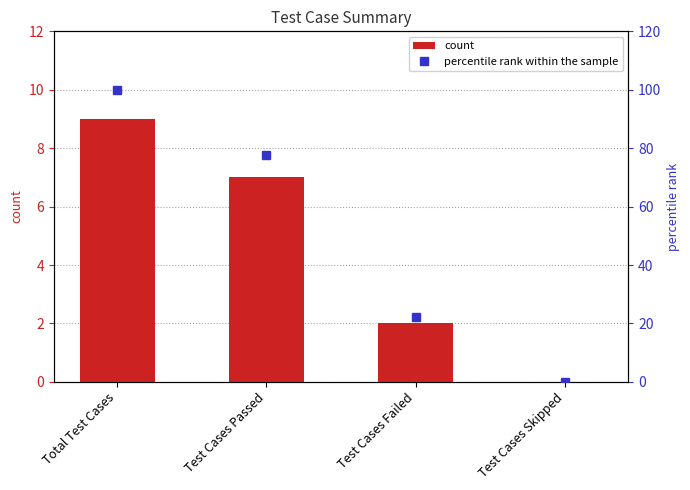

Rank the series at Test Cases Failed from highest to lowest value.

percentile rank within the sample, count